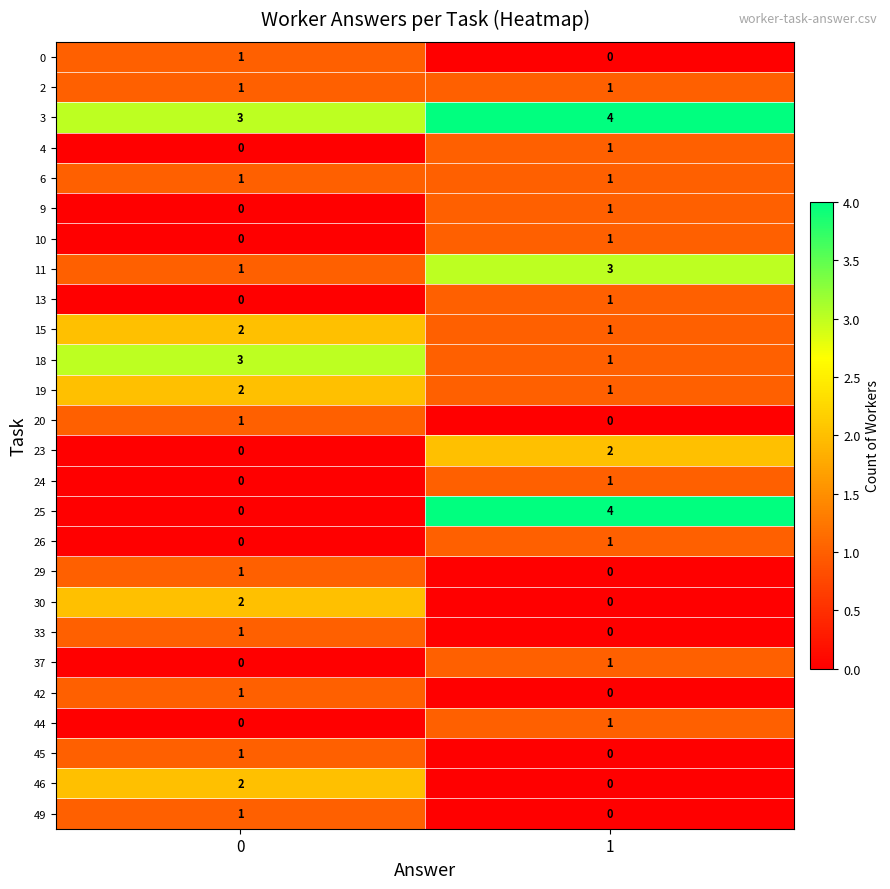

True or false: 25 has a value of 0 at 0.

True